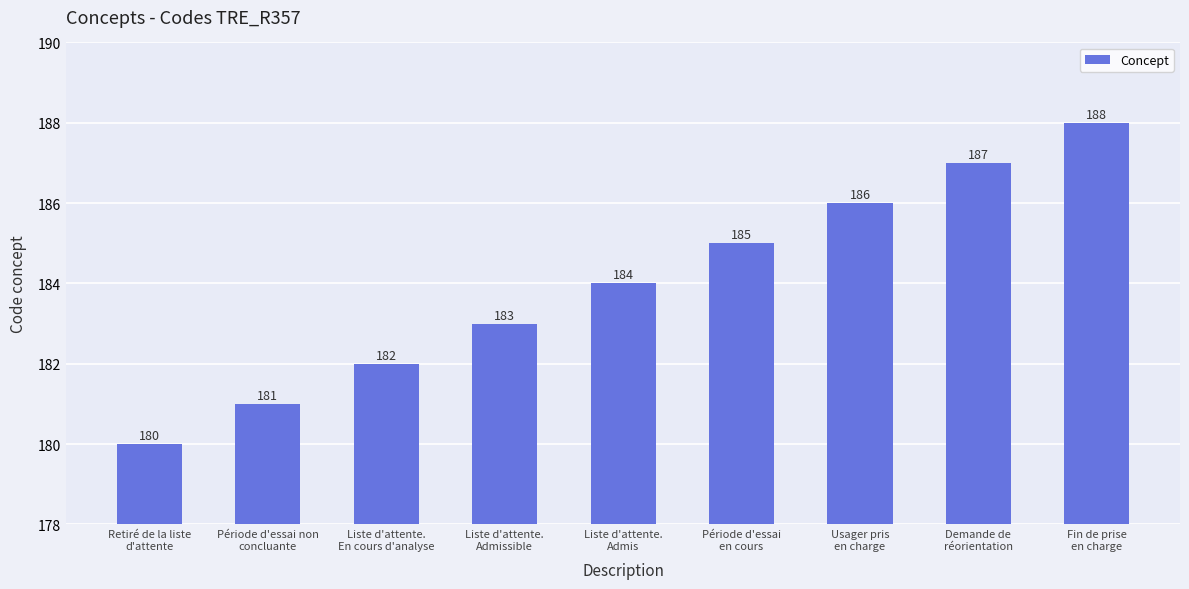

How many values are below 184?

4